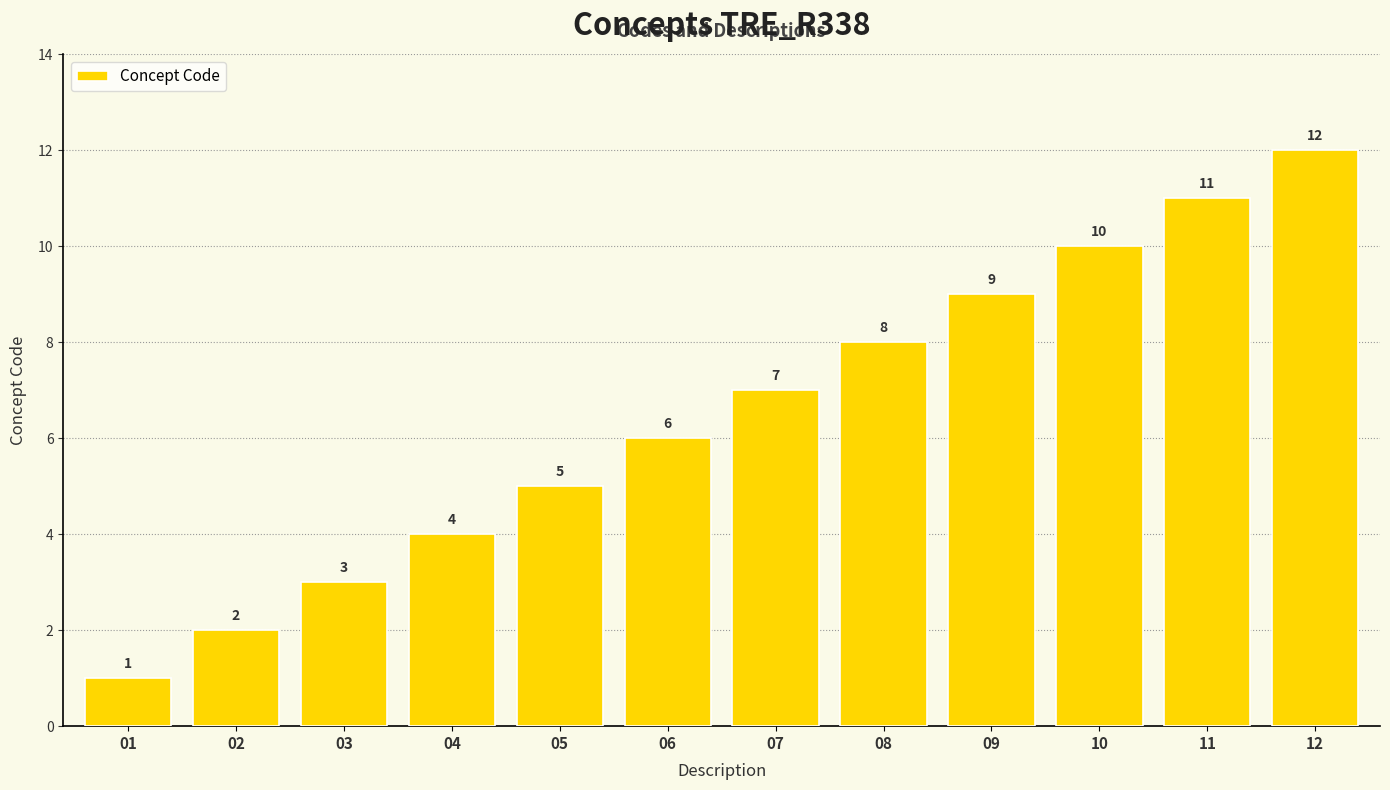

True or false: the data shows 3 at 05.

False